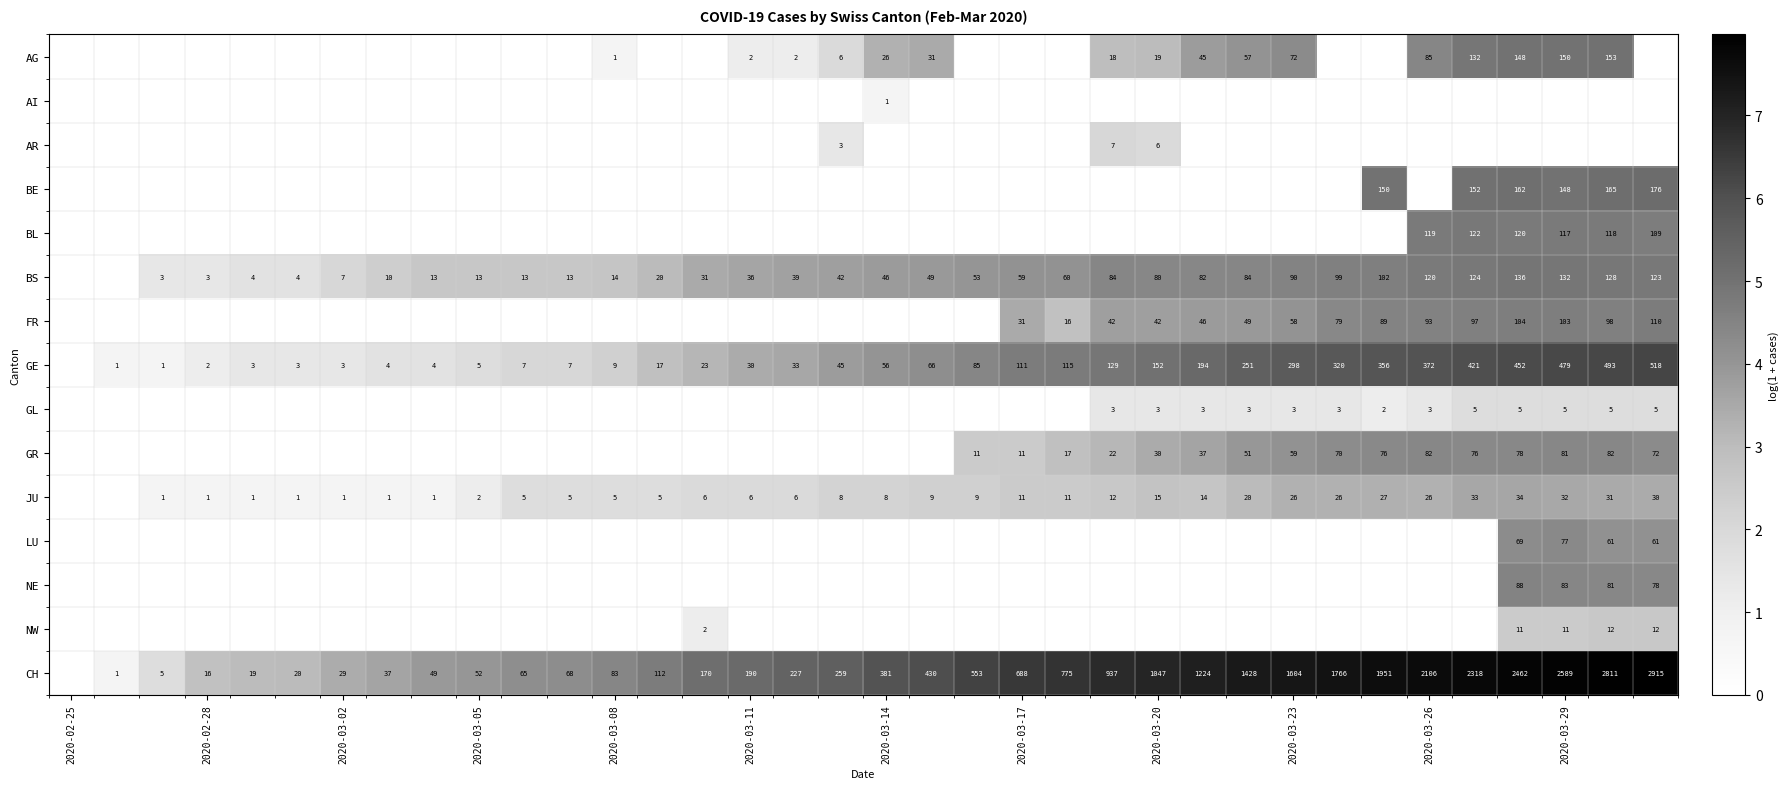

The GE series shows 5 at 2020-03-05. True or false?

True